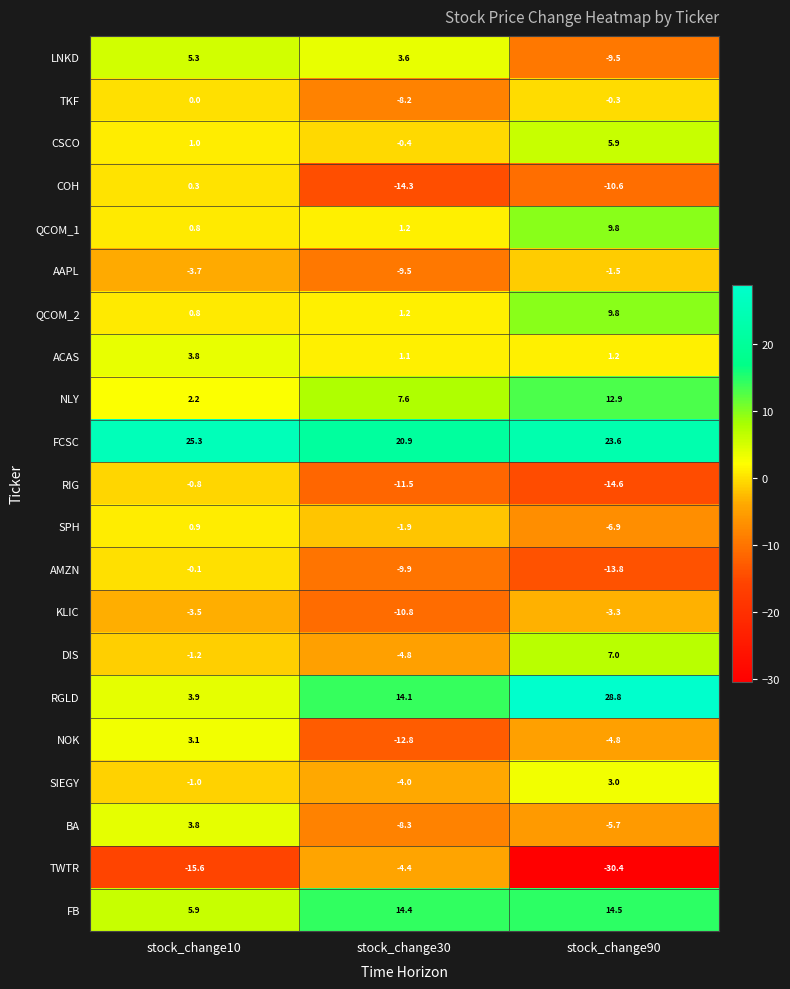

Which category has the highest value across all series?

stock_change90